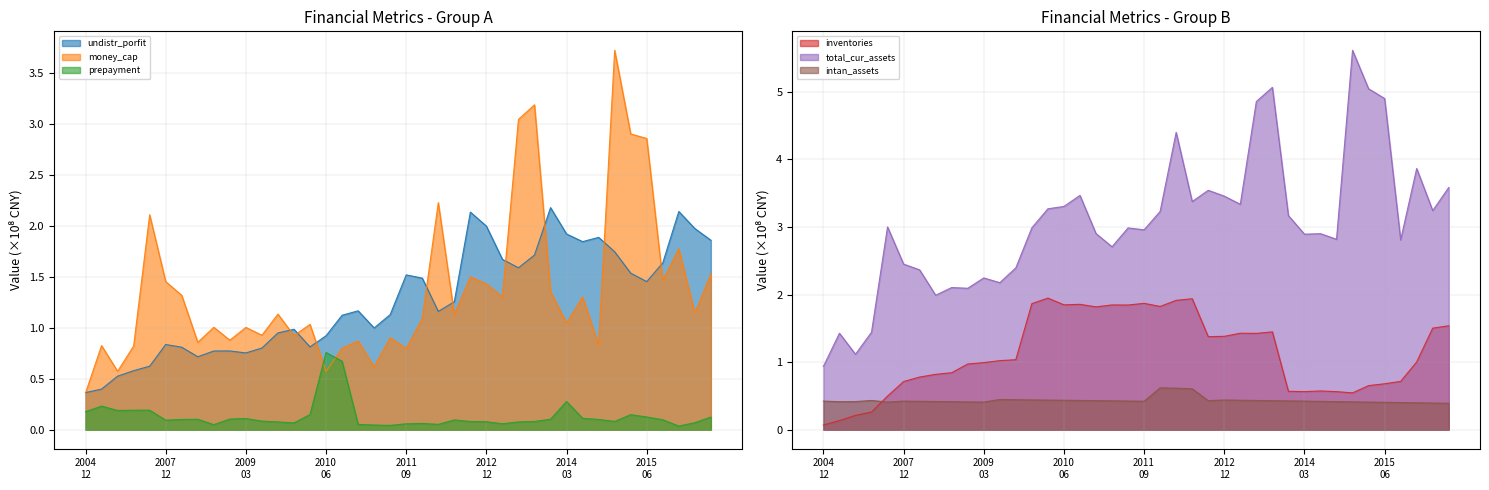

Which series ends up on top after the final intersection of prepayment and money_cap?

money_cap